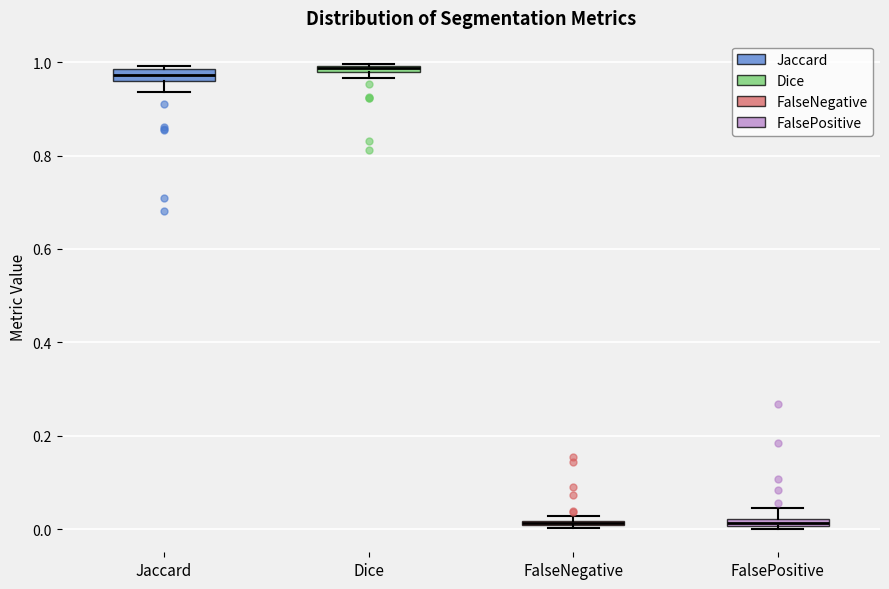

Where is the upper edge of the box for Dice on the y-axis? The values are not printed on the chart, so give them approximately, as read against the axis.

1.00